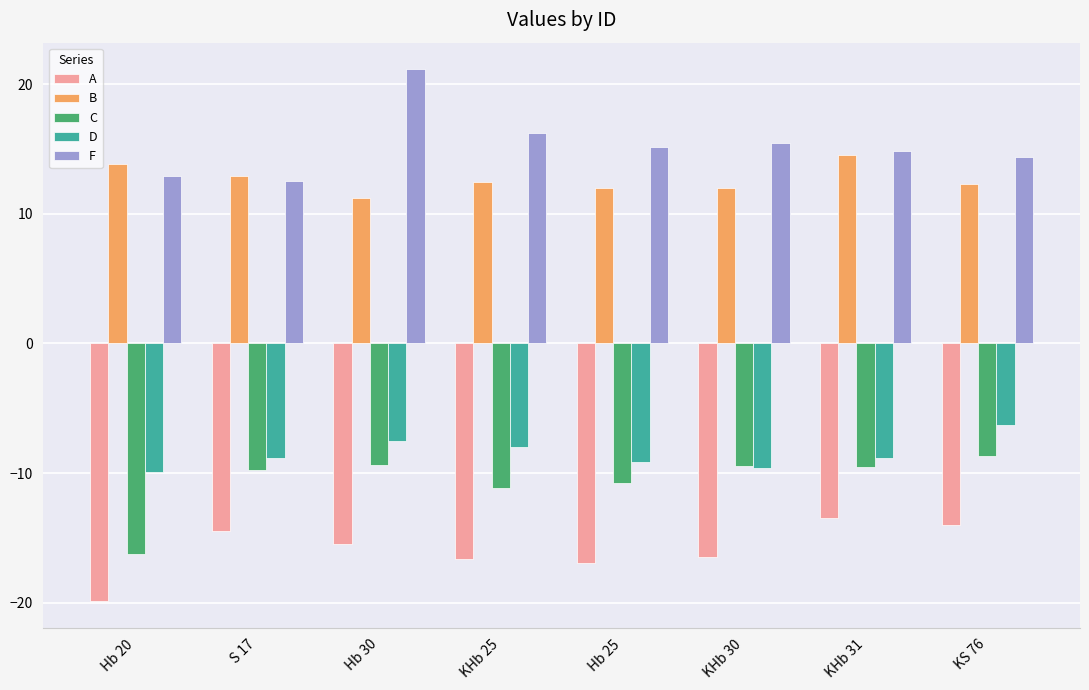

What is the difference between the highest and lowest values at Hb 25?

32.1